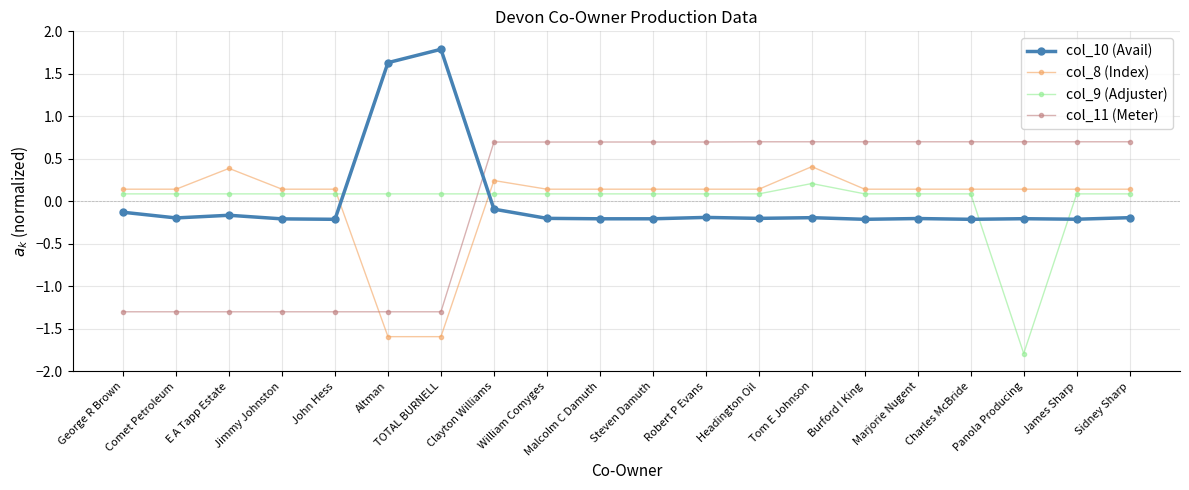

What are all the series names shown in the legend?

col_10 (Avail), col_8 (Index), col_9 (Adjuster), col_11 (Meter)